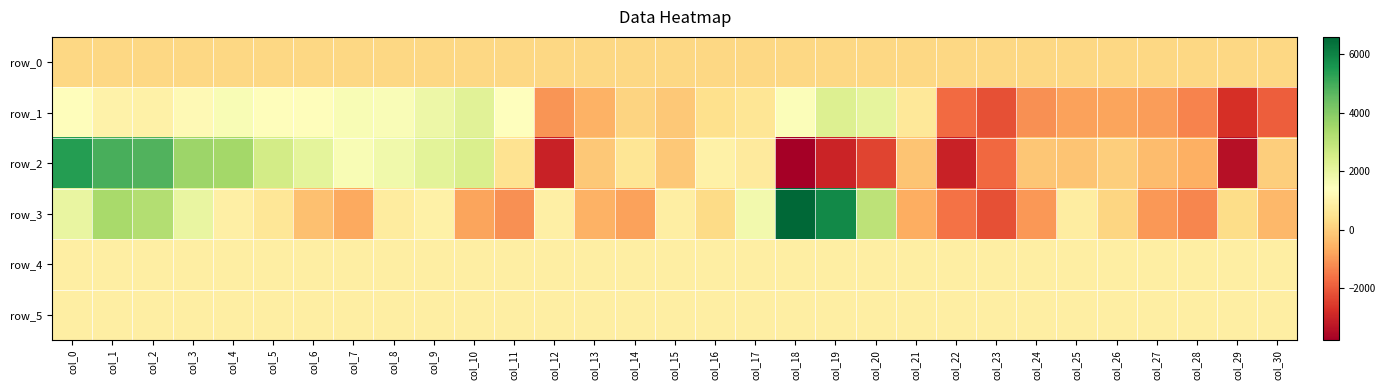

Which series has the largest total across all categories?

row_5